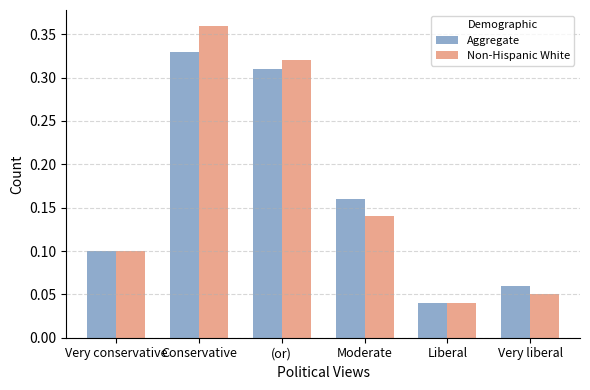

At how many categories does at least one series exceed 0?

6